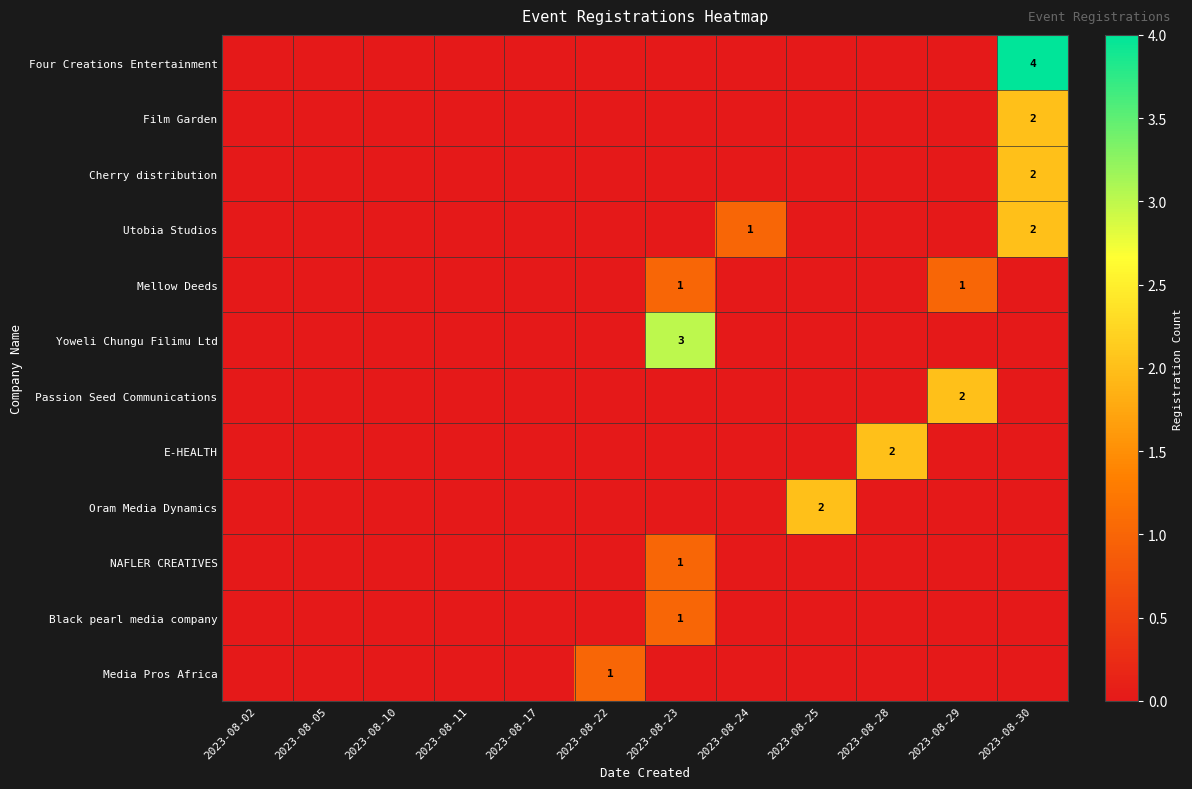

At which label does Utobia Studios reach its minimum?

2023-08-02